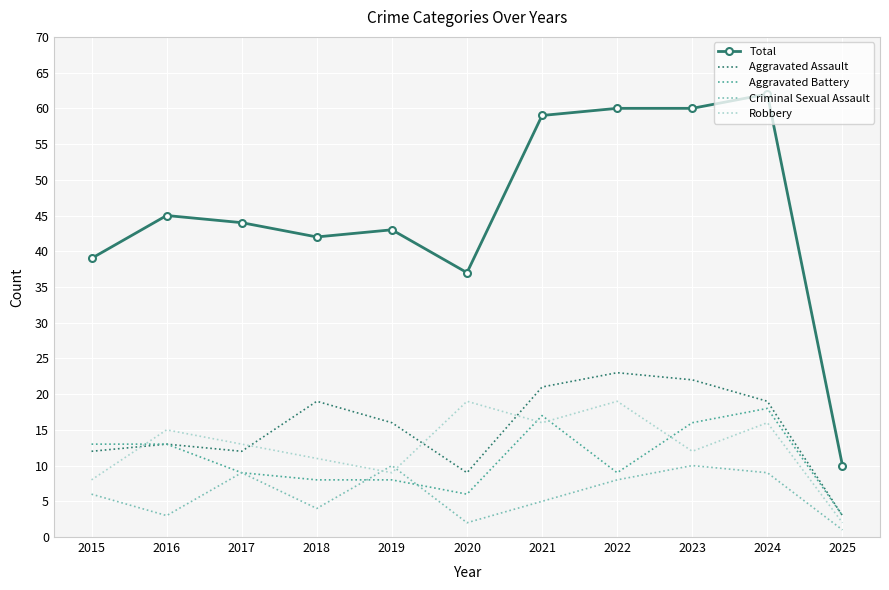

What is the sum of all Robbery values?

140